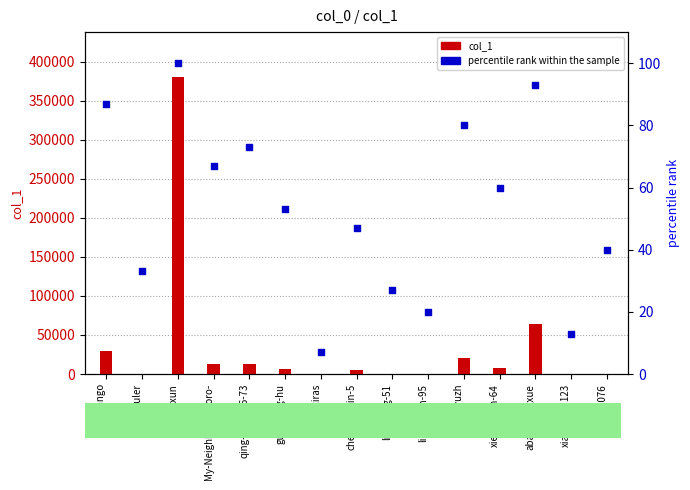

Which series reaches the minimum Y coordinate?

percentile rank within the sample